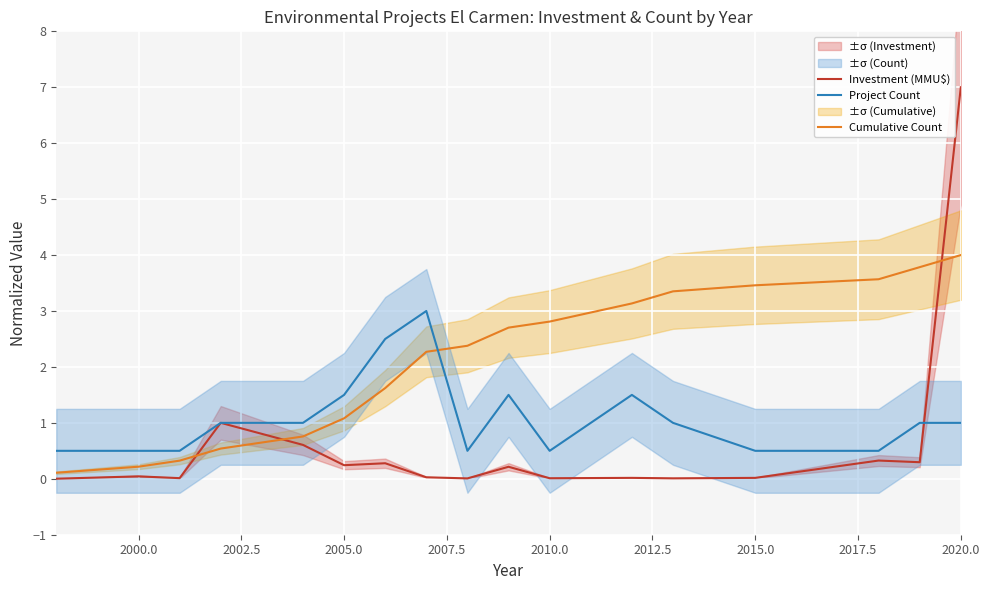

What is the maximum value for Investment (MMU$)?

7.0